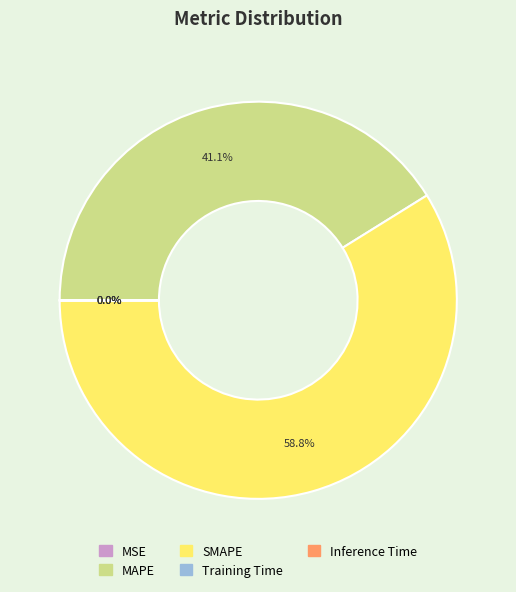

To the nearest percent, what is the average slice percentage?

20%